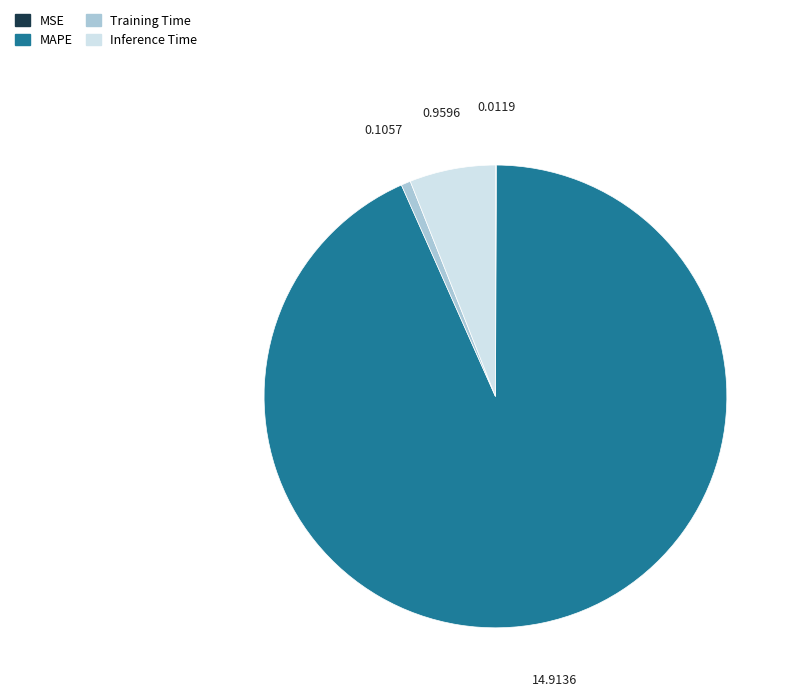

Does any single category account for the majority?

Yes